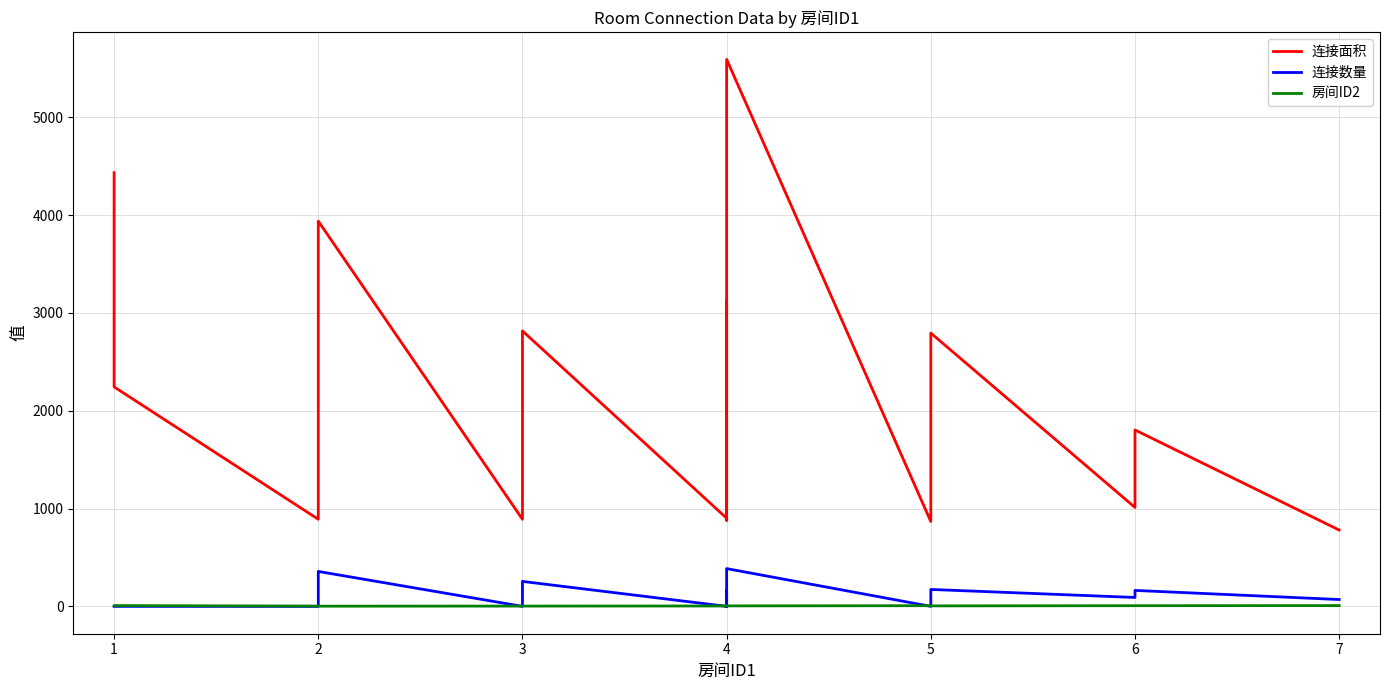

Is it true that 连接数量 equals 1 at 4?

False